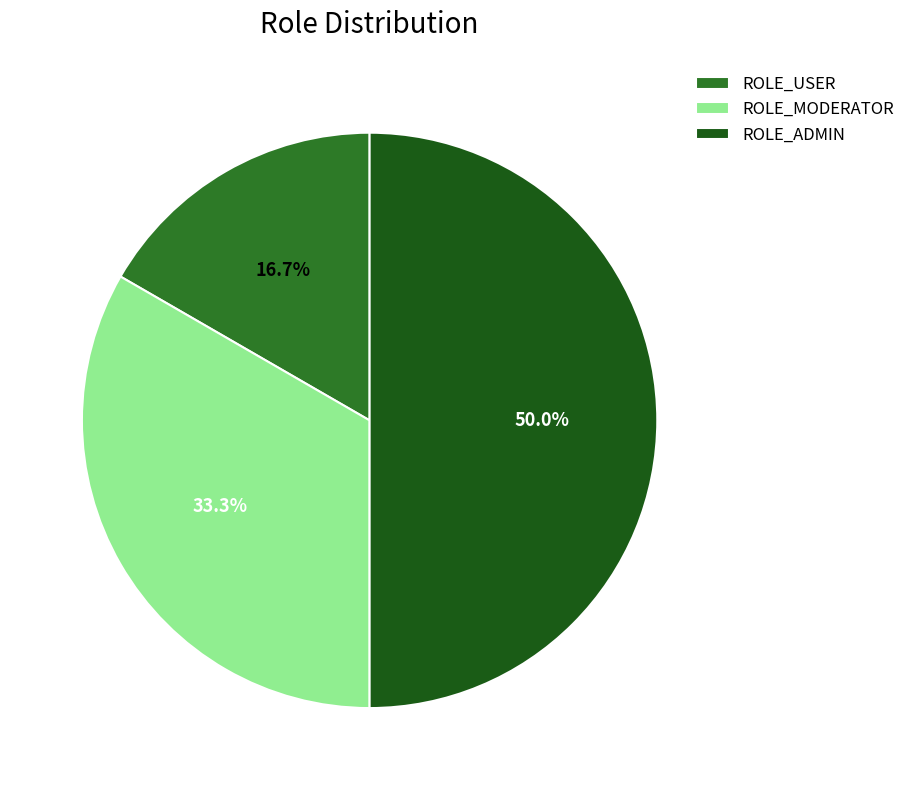

Which category has the smallest portion of the pie?

ROLE_USER